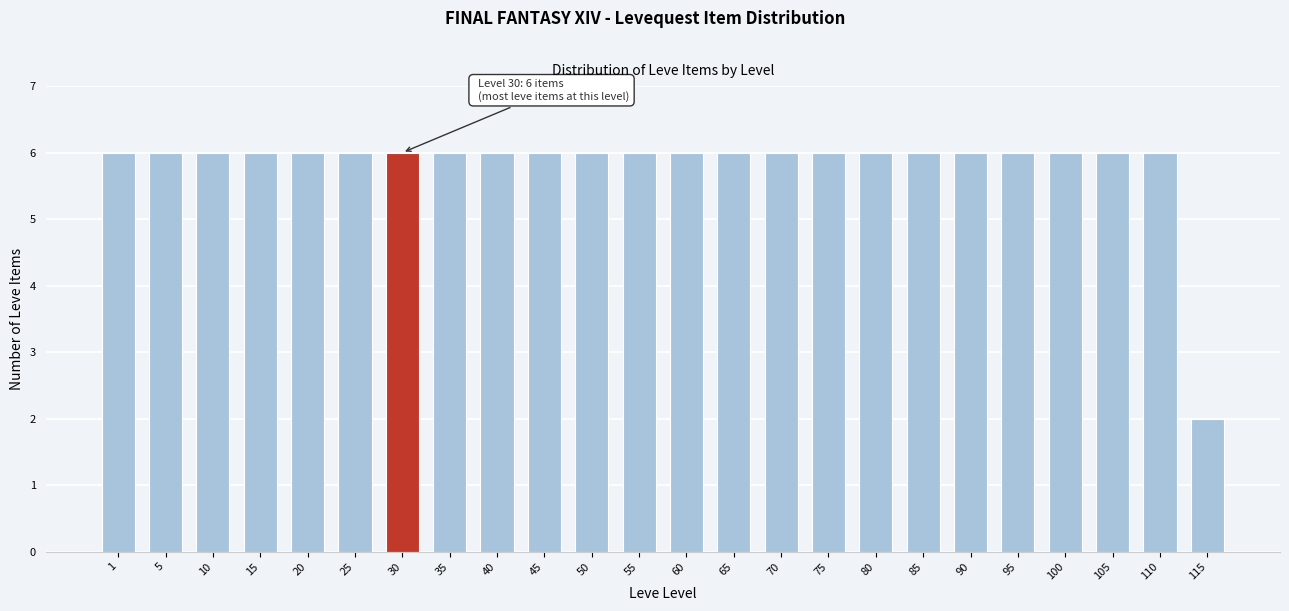

Reading left to right, extract all data points from this chart.

6	6	6	6	6	6	6	6	6	6	6	6	6	6	6	6	6	6	6	6	6	6	6	2